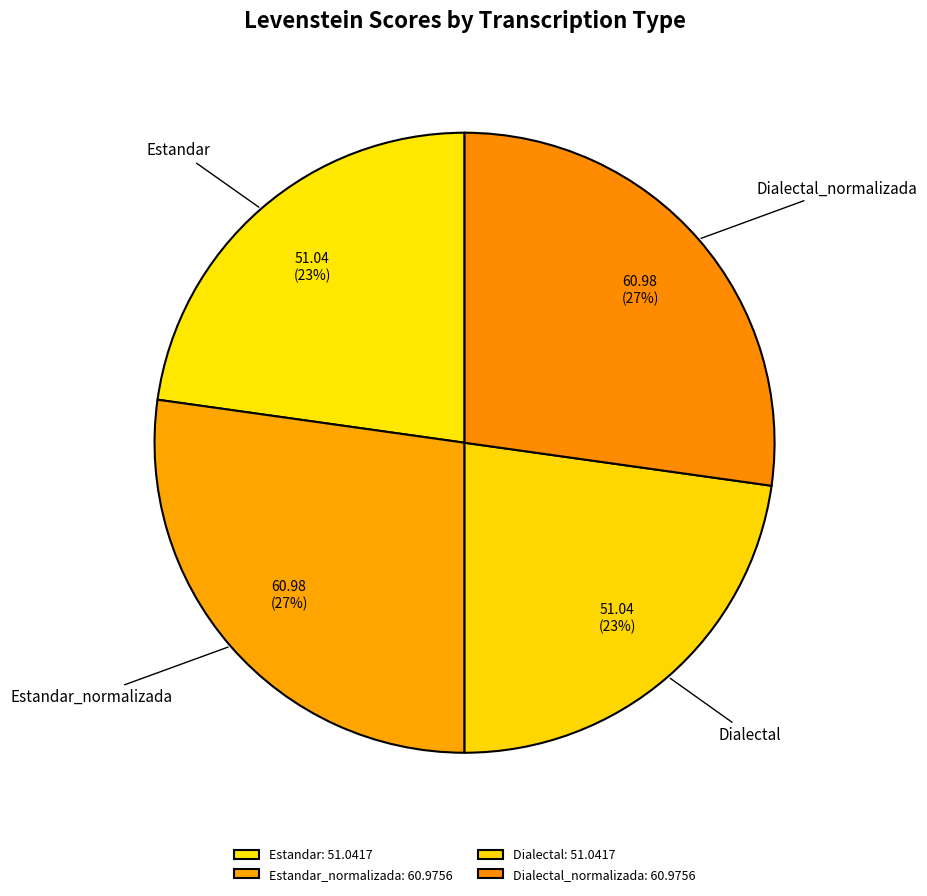

To the nearest percent, what is the average slice percentage?

25%